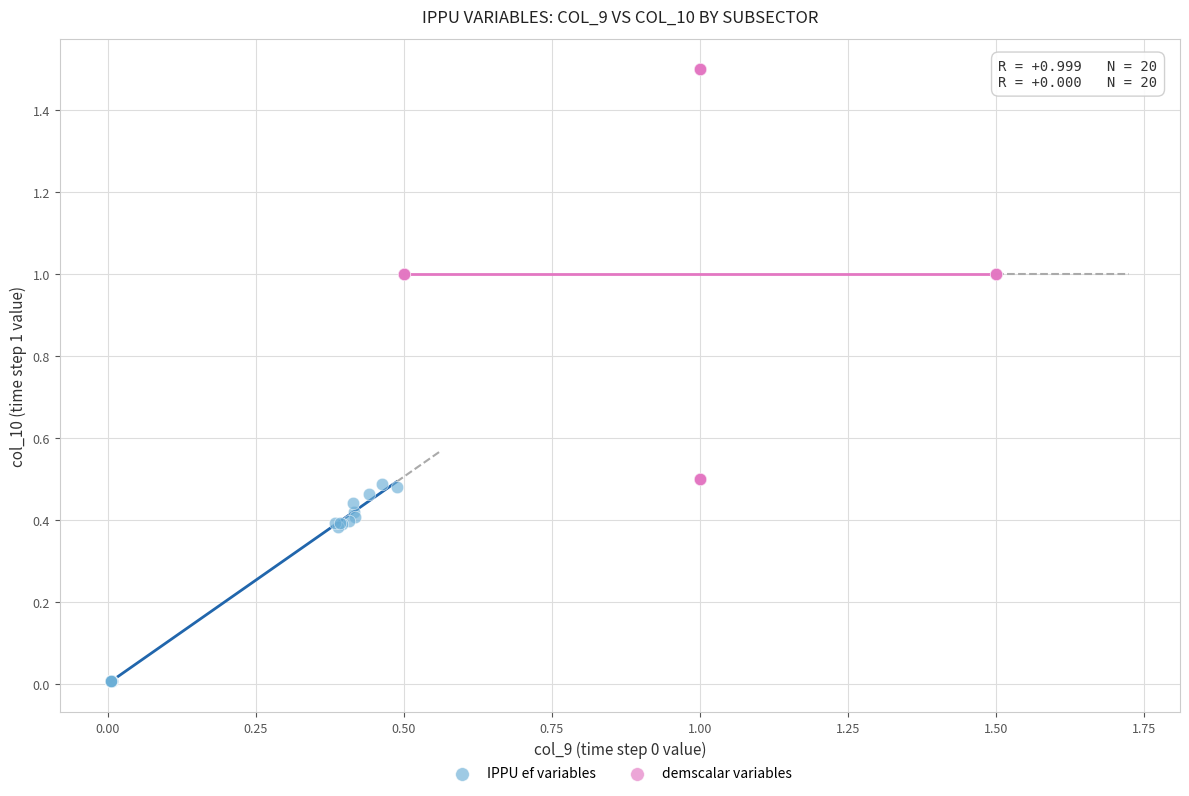

Which series reaches the minimum Y coordinate?

IPPU ef variables